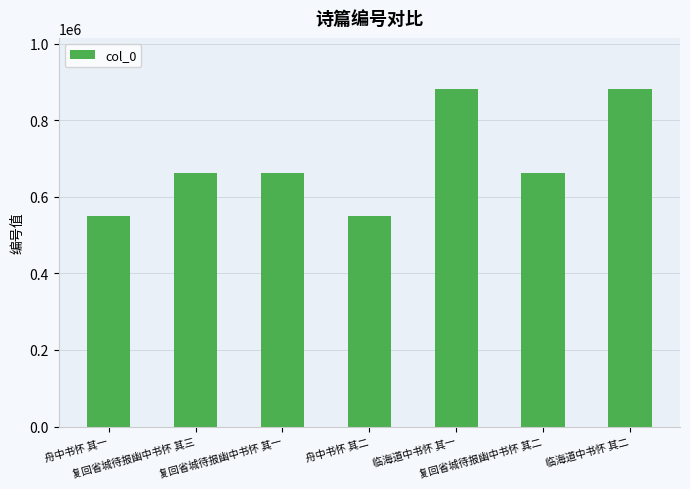

What is the minimum value shown in the chart?

550813